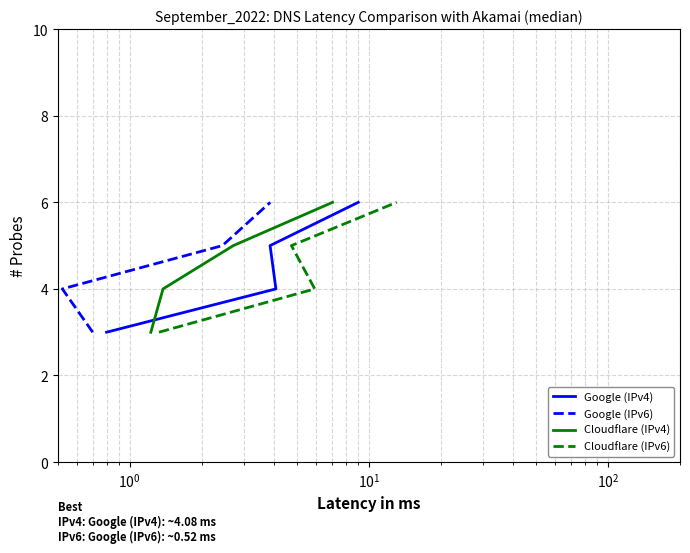

True or false: Google (IPv6) and Cloudflare (IPv6) intersect in this chart.

False